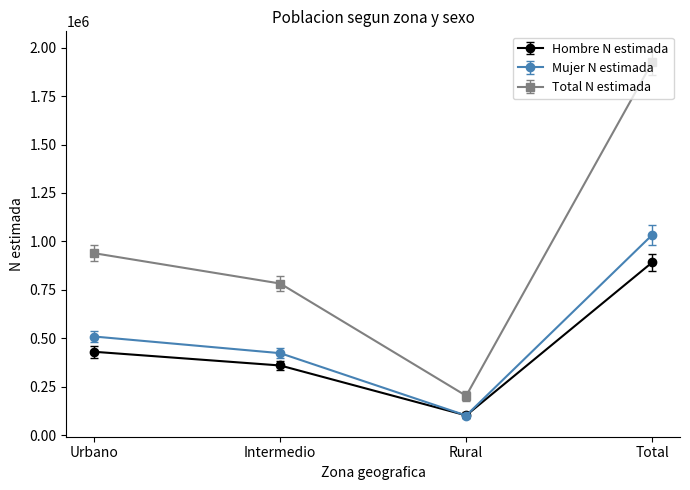

How many interior local valleys does the Mujer N estimada series have?

1